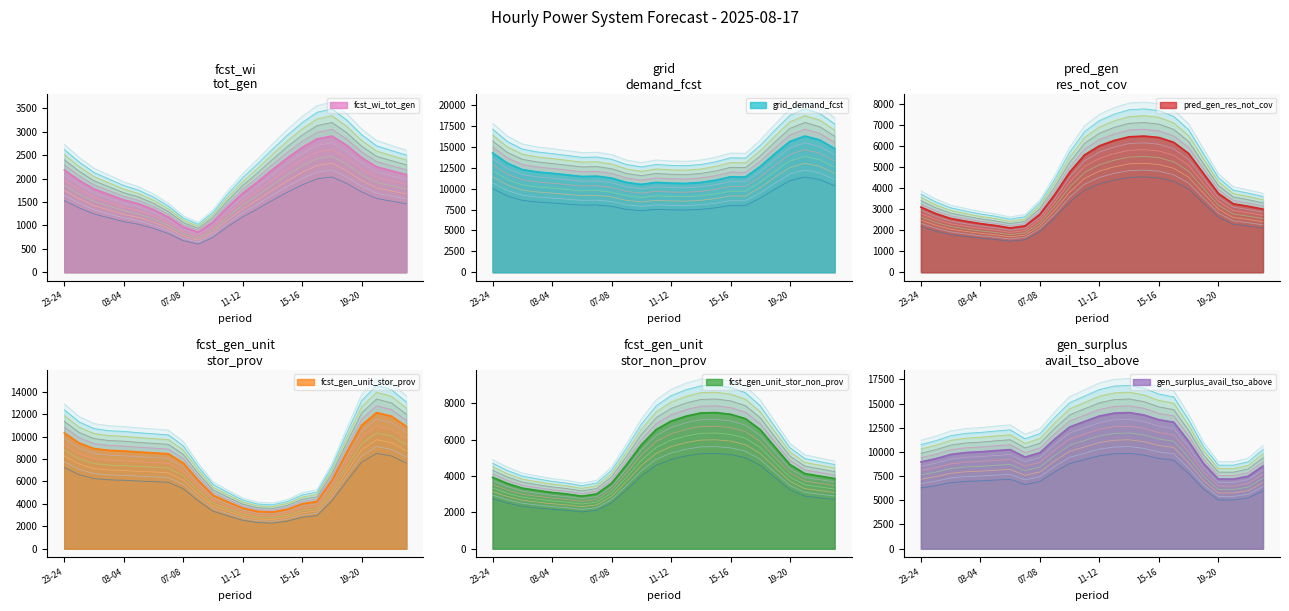

Between 00-01 and 12-13, which series saw the biggest shift?

fcst_gen_unit_stor_prov